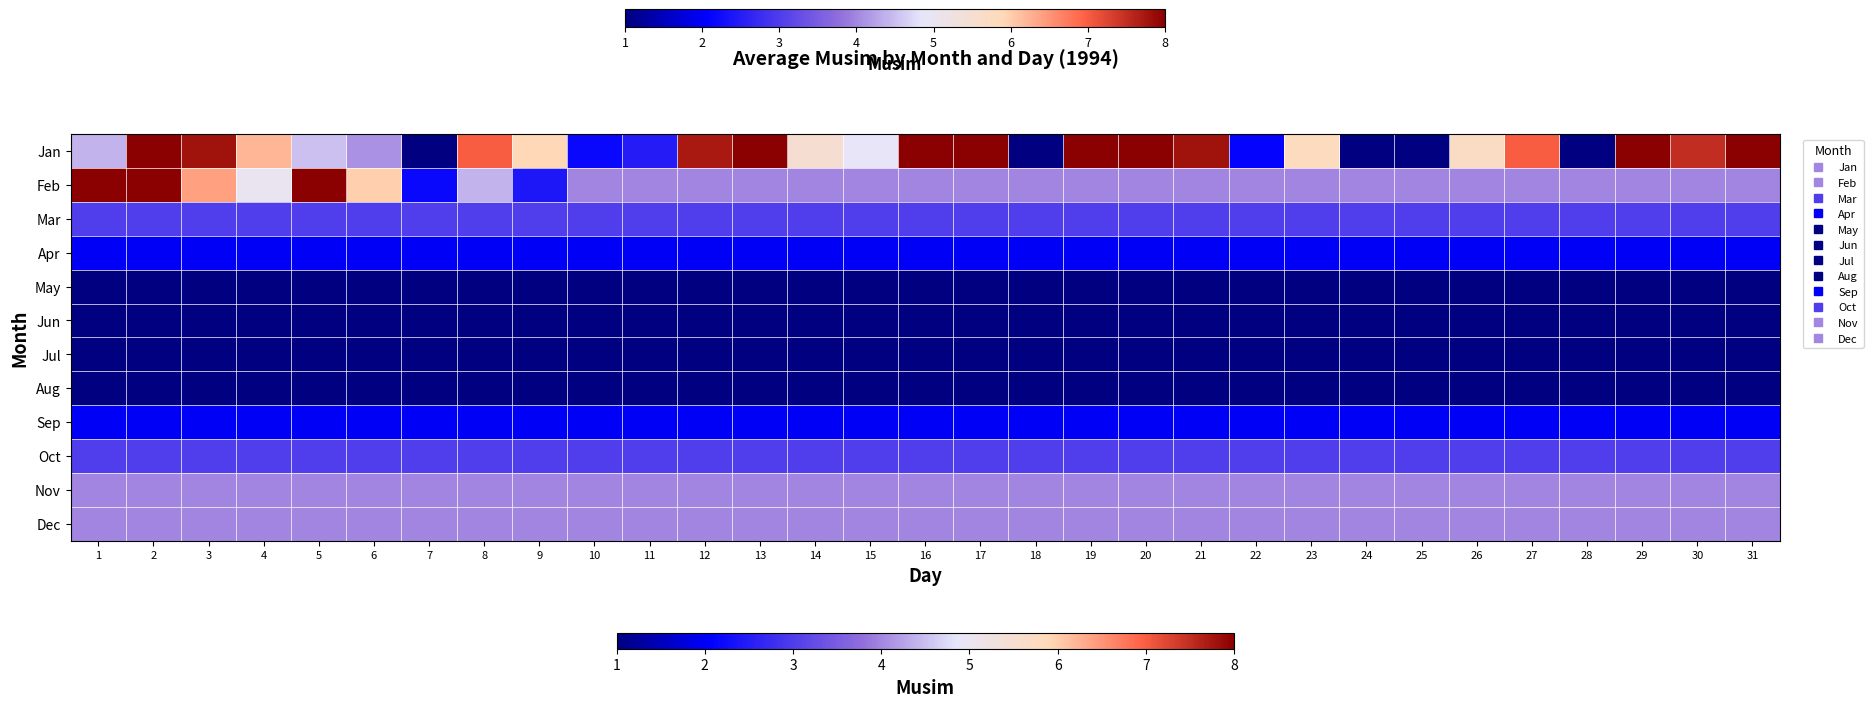

How many categories are shown in the chart?

31